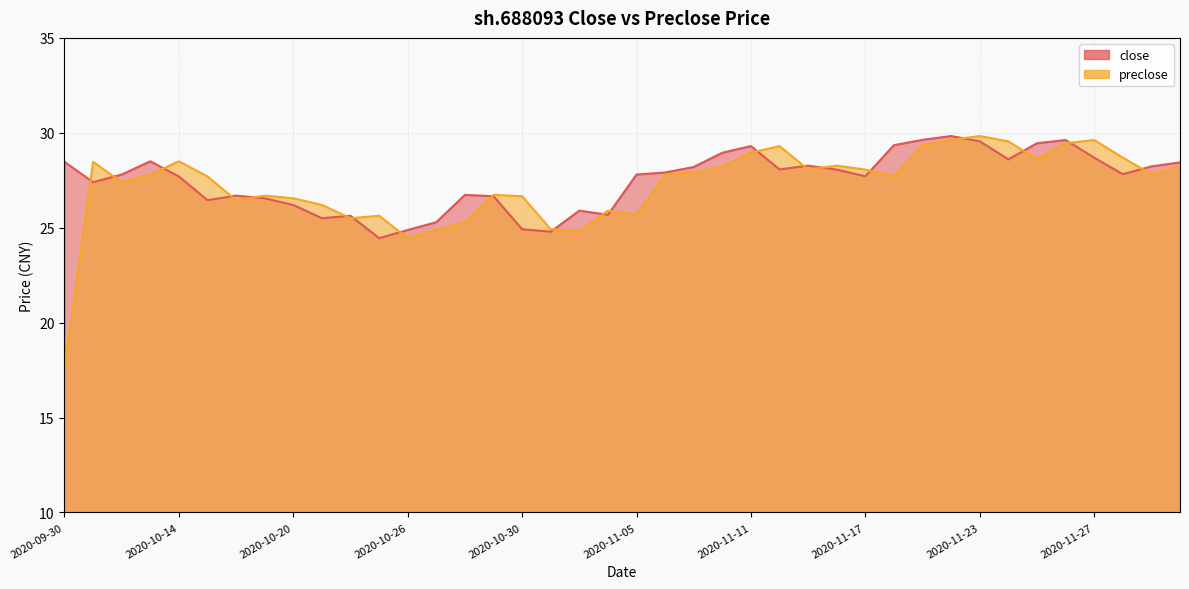

At which category does the chart reach its minimum across all series?

2020-09-30